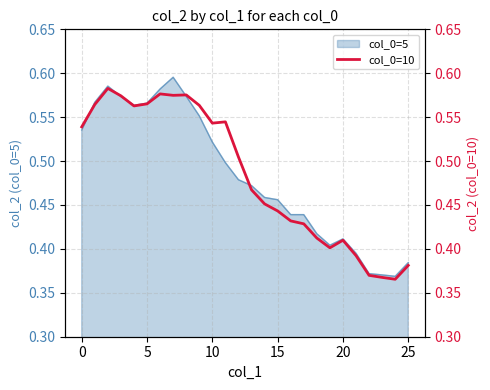

What is the change in value from 8 to 25?

-0.2